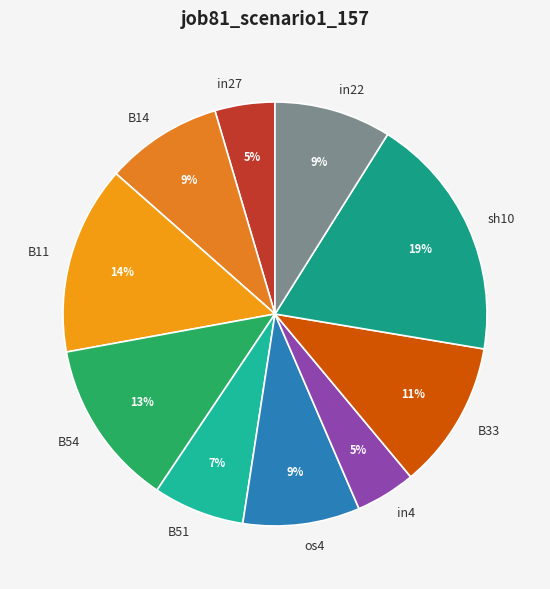

Which slice is the largest?

sh10